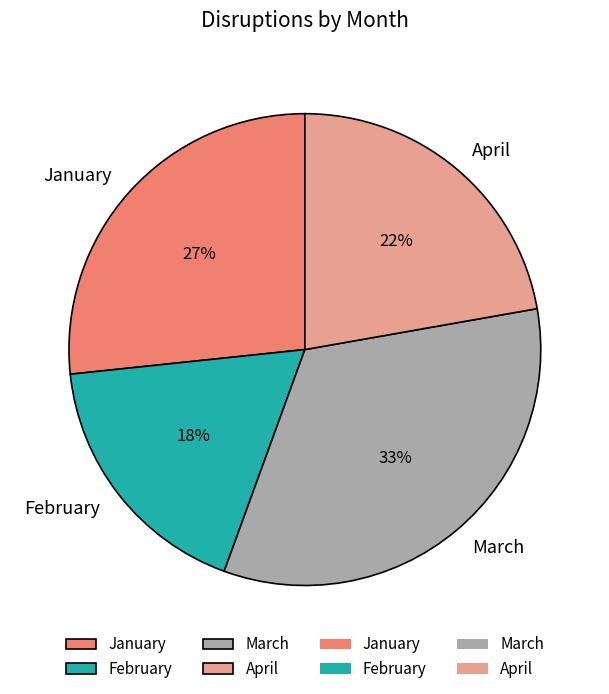

Is there any slice that represents more than half of the pie?

No